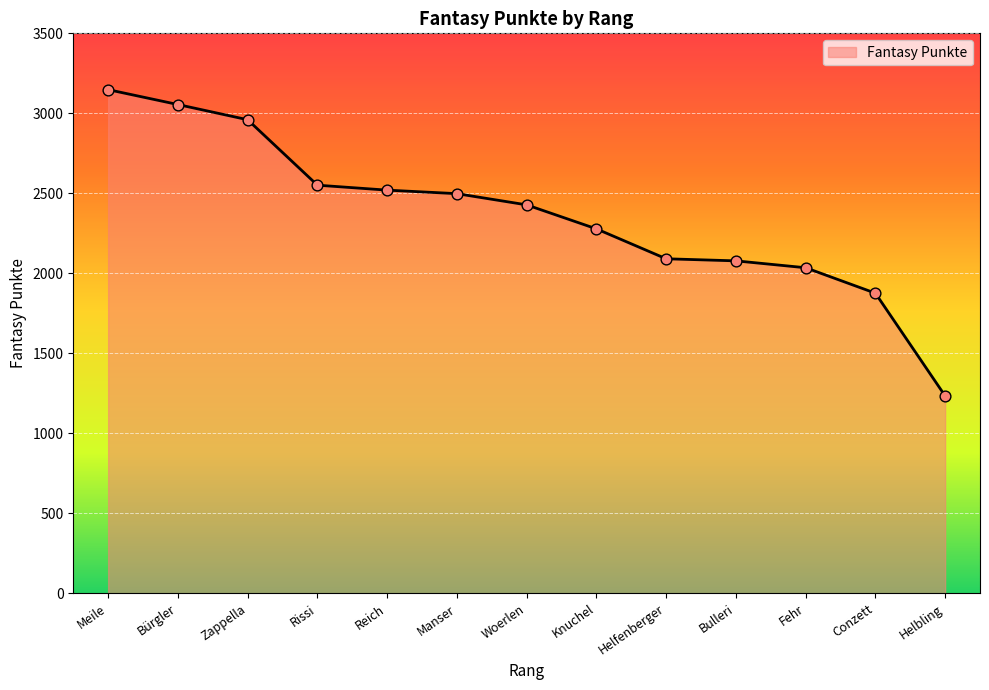

What is the ratio of the value at Helfenberger to the value at Conzett?

1.1